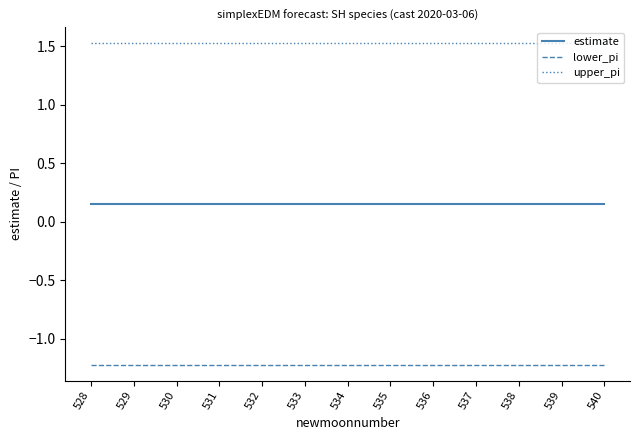

What is the spread (max minus min) of values at 534?

2.7